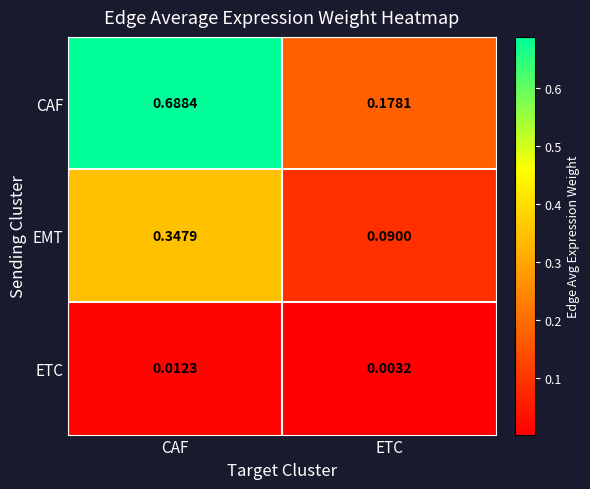

At which category is the sum across all series the highest?

CAF